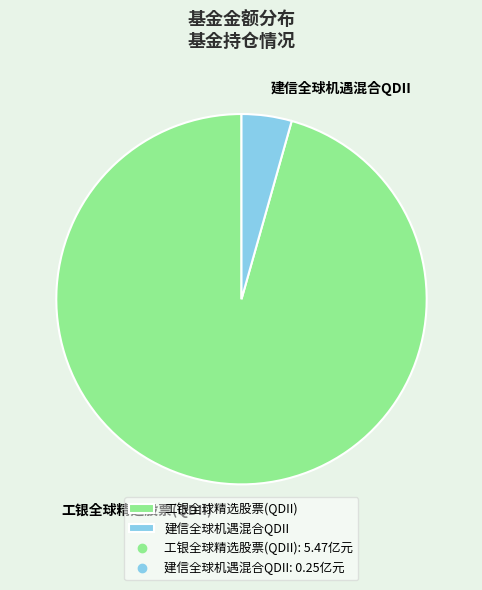

How many segments does this pie chart have?

2